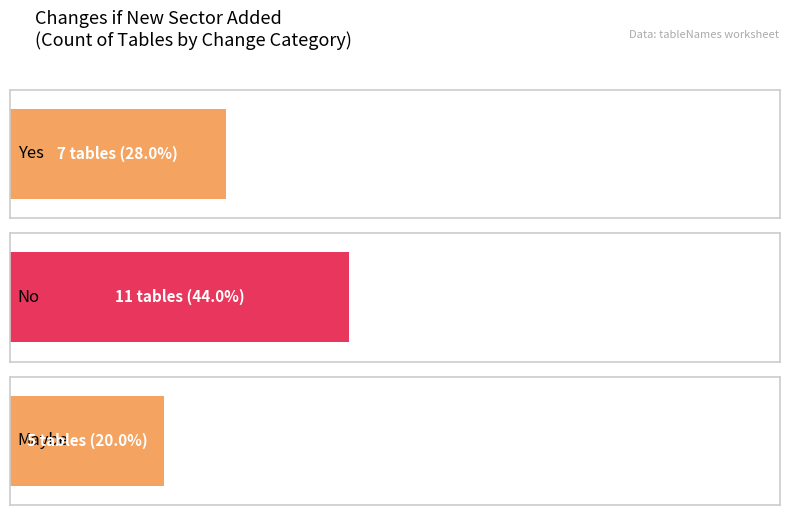

Which series has the largest total across all categories?

No